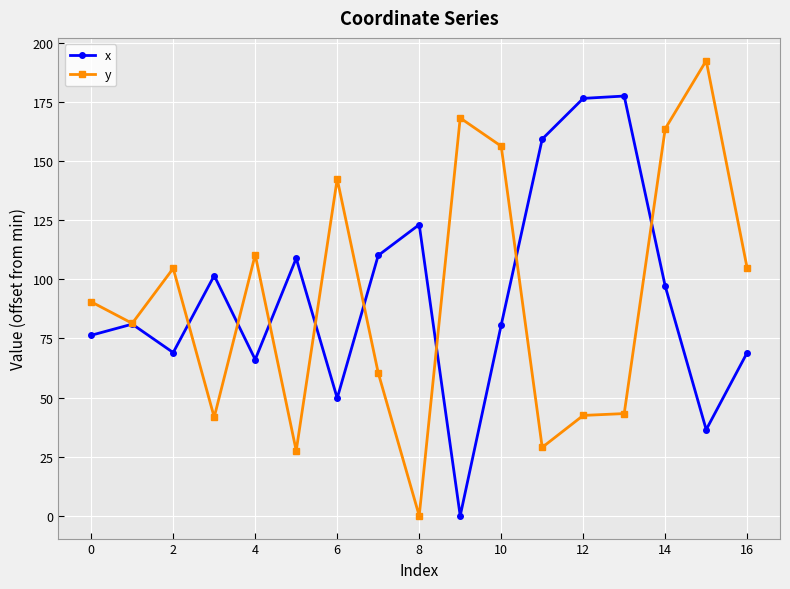

List the series in order of their peak value, highest first.

y, x